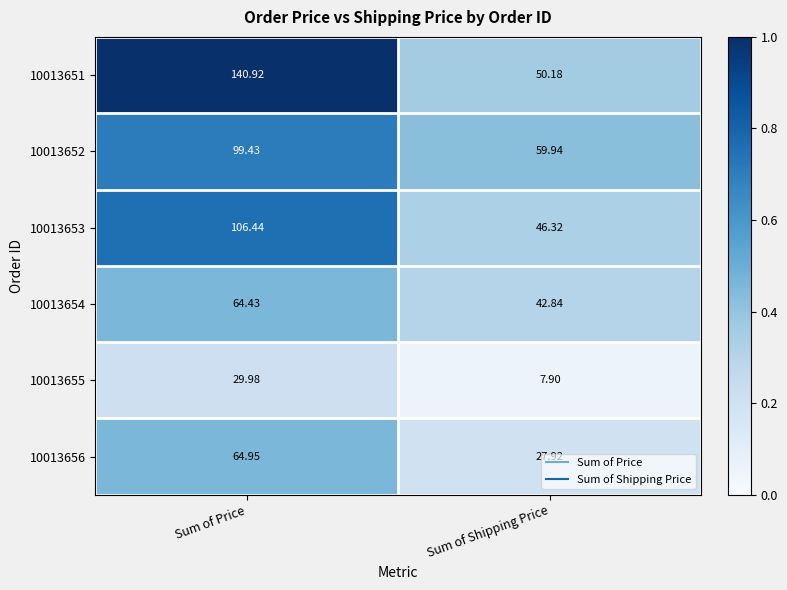

At which label does 10013656 first exceed 64?

Sum of Price